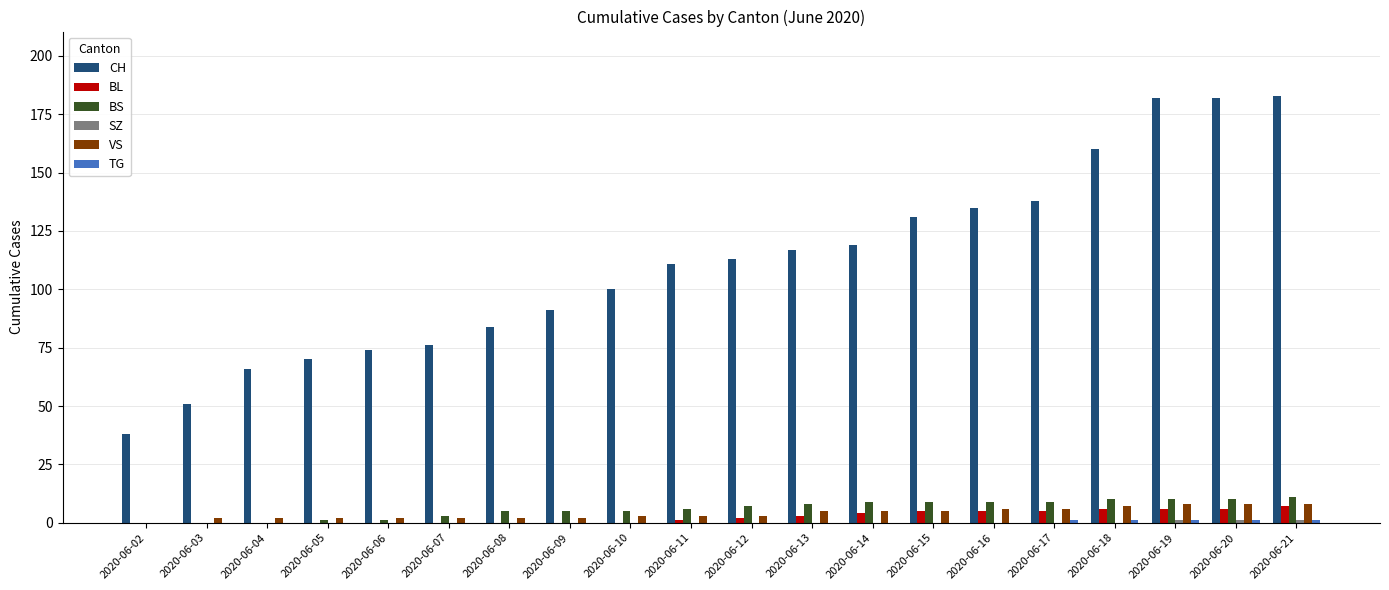

What is the spread (max minus min) of values at 2020-06-19?

181